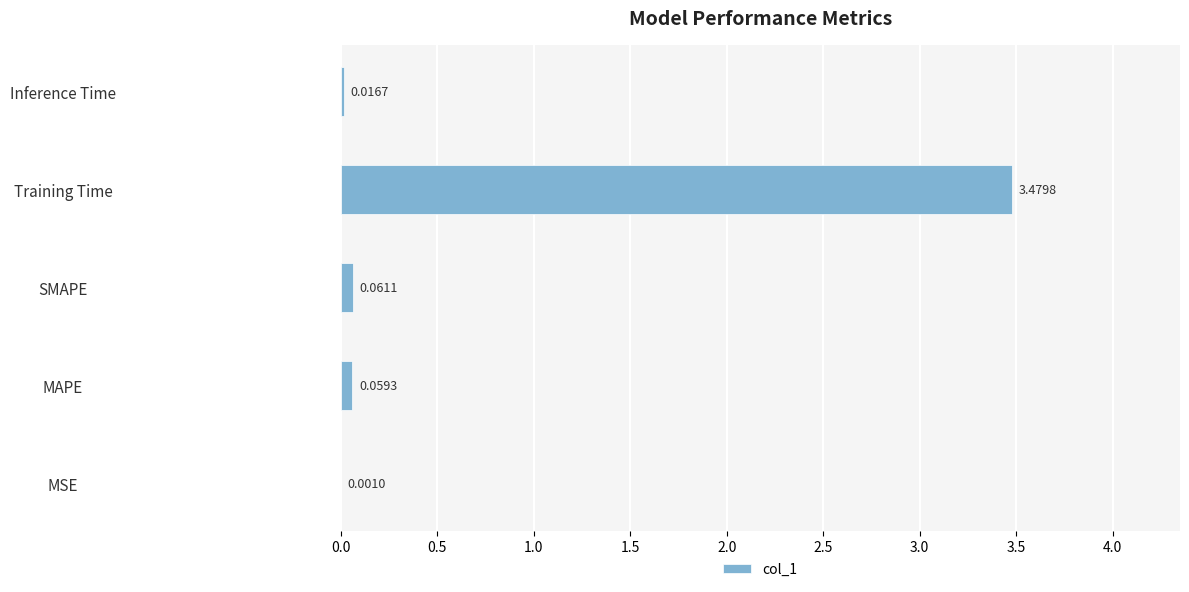

What is the change in value from MSE to Training Time?

+3.5